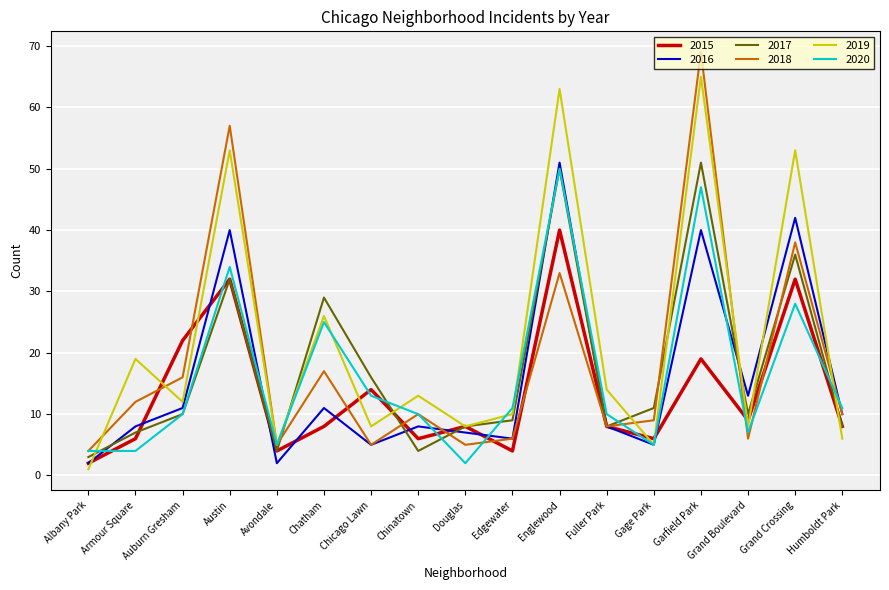

What is the difference between the highest and lowest values at Chicago Lawn?

11